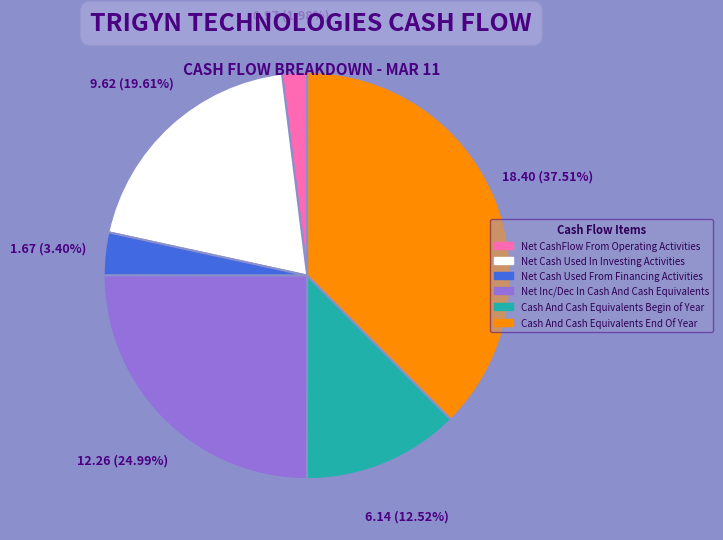

Is there any slice that represents more than half of the pie?

No